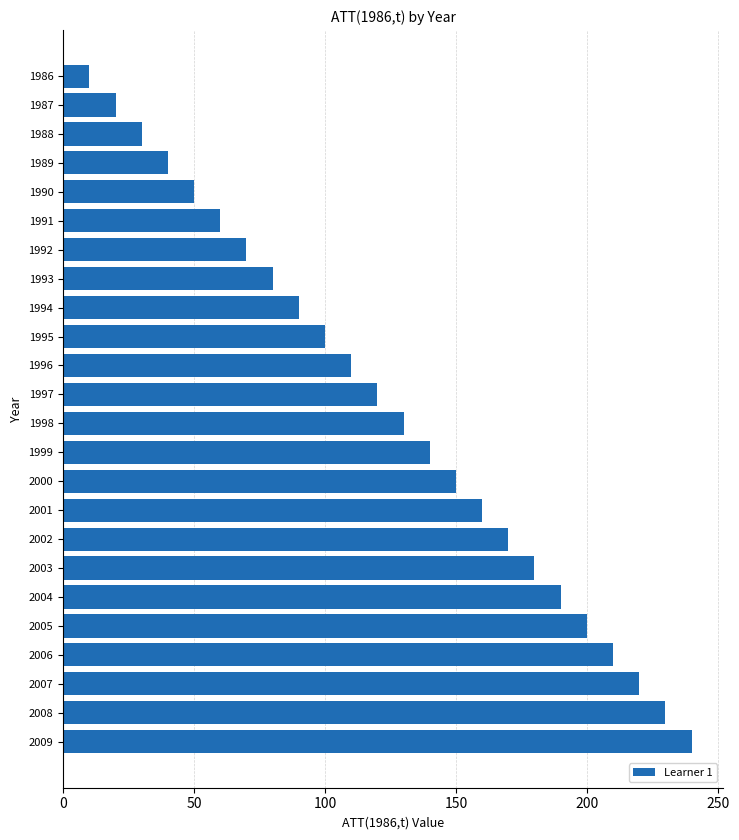

True or false: the data shows 220 at 2007.

True